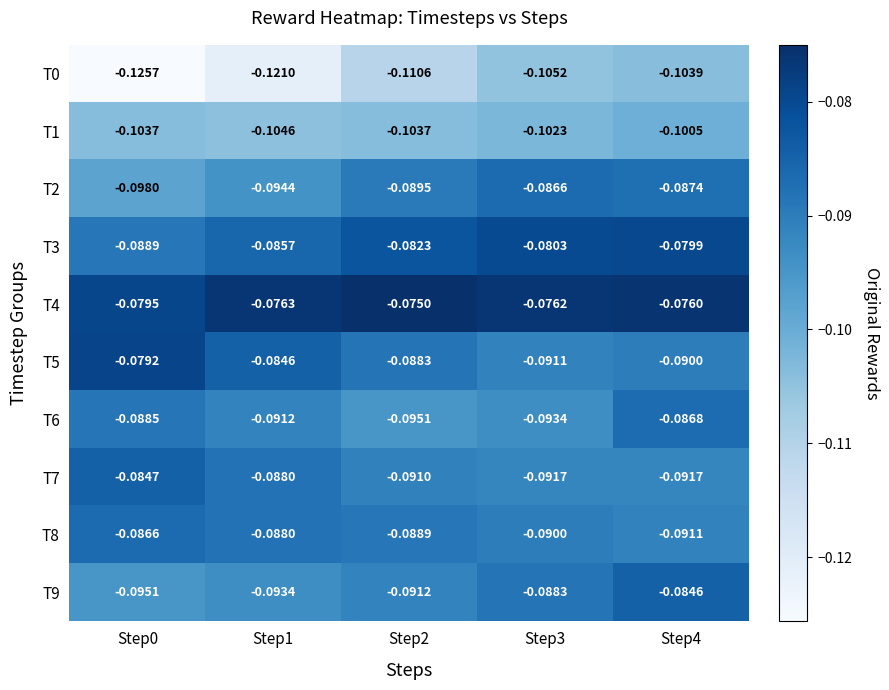

Rank the series at Step3 from lowest to highest value.

T0, T1, T6, T7, T5, T8, T9, T2, T3, T4